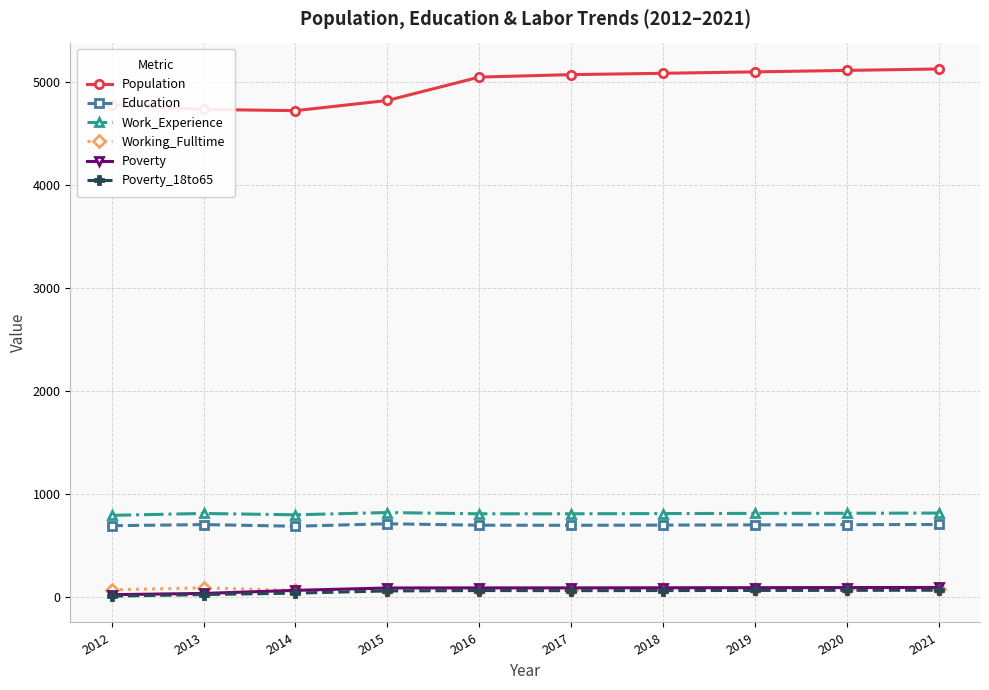

At how many categories does at least one series exceed 392?

10